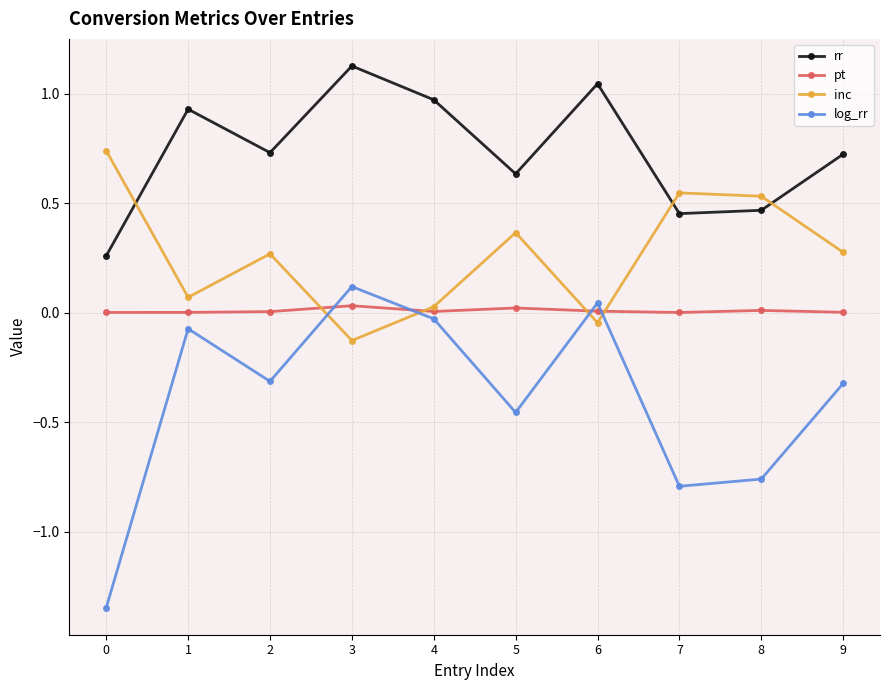

What is the difference between the highest and lowest values at 0?

2.1